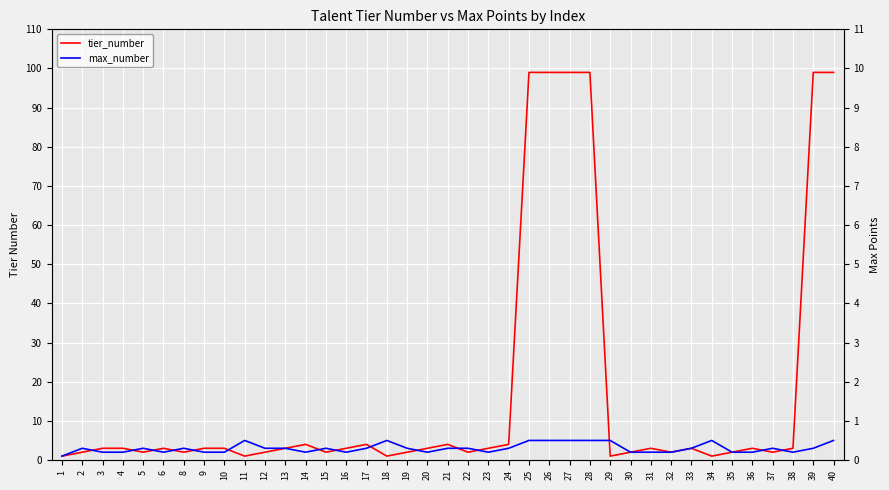

At which label is tier_number closest to 50?

14